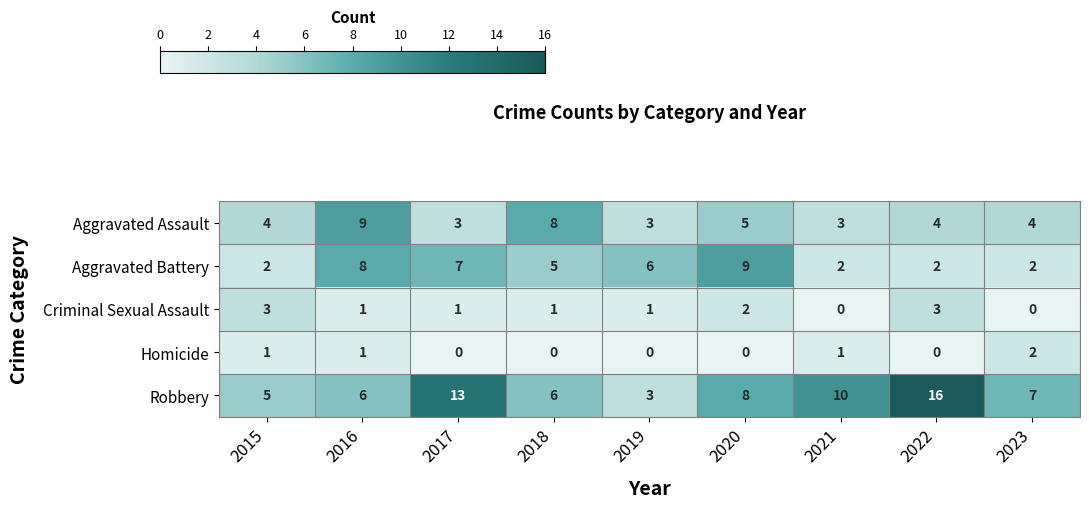

How many data points does each series have?

9